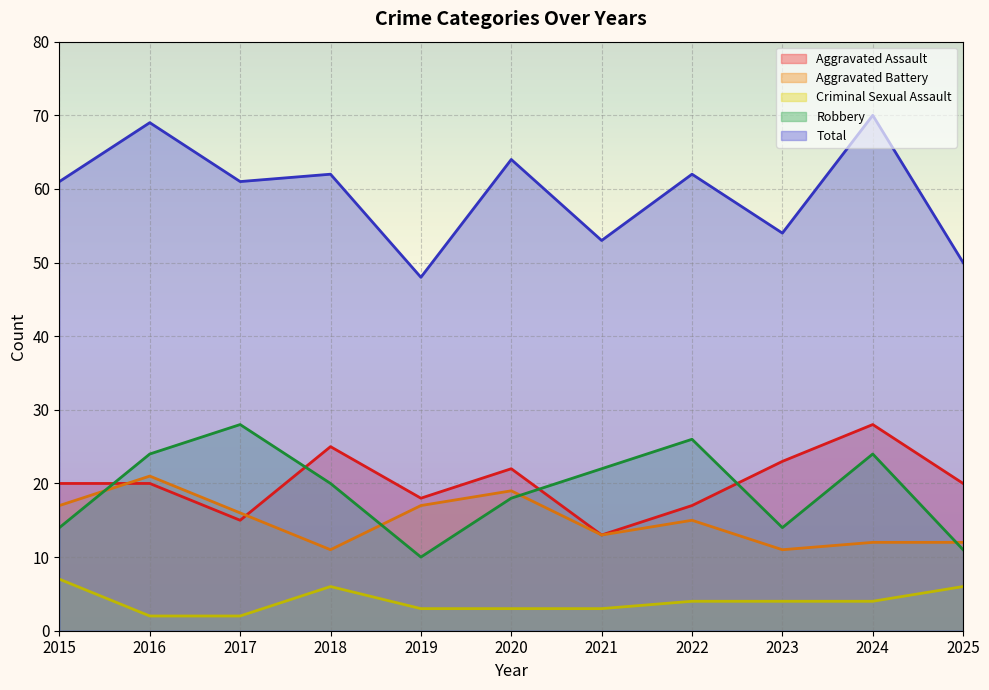

The Robbery series shows 22 at 2021. True or false?

True